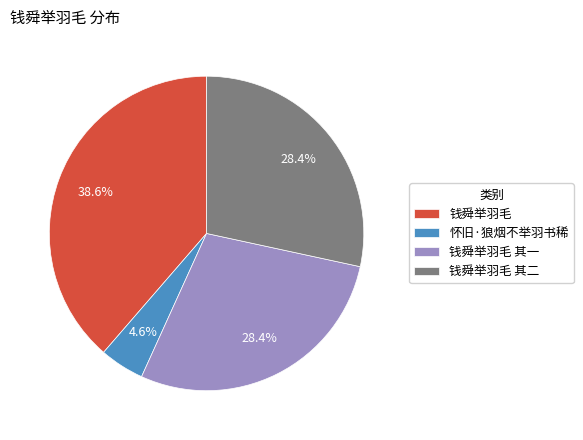

Does any single category account for the majority?

No